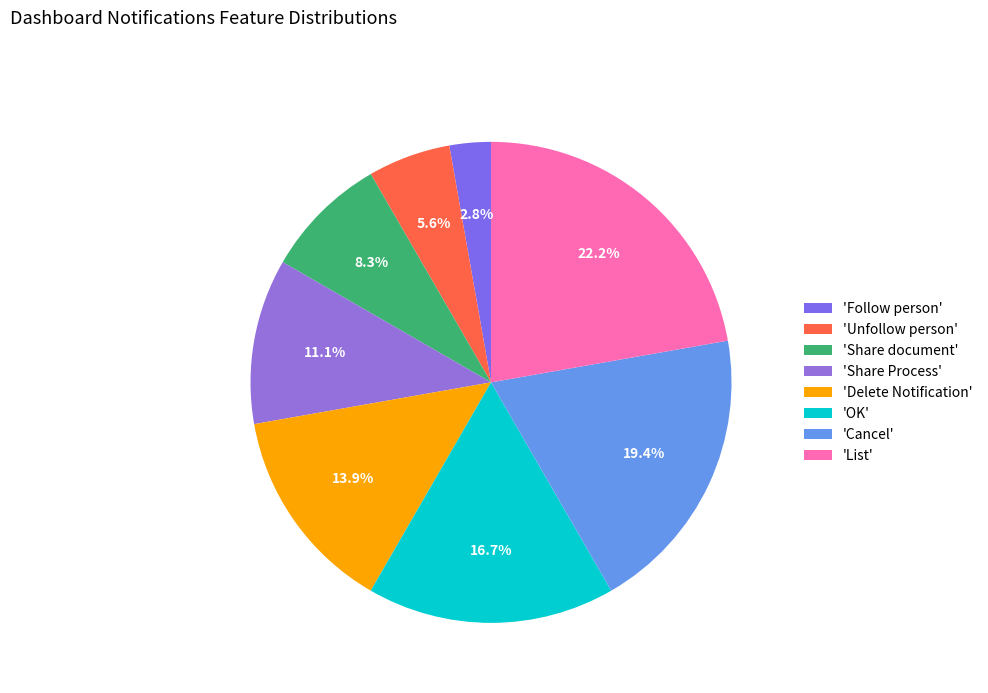

Count the number of slices in the pie.

8